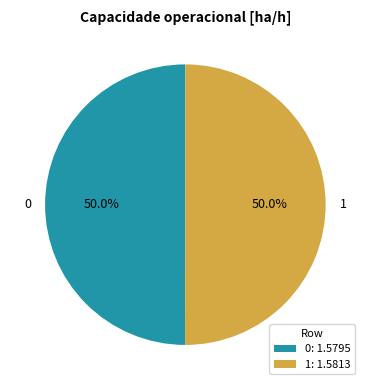

What is the total percentage of 0 and 1?

100.0%